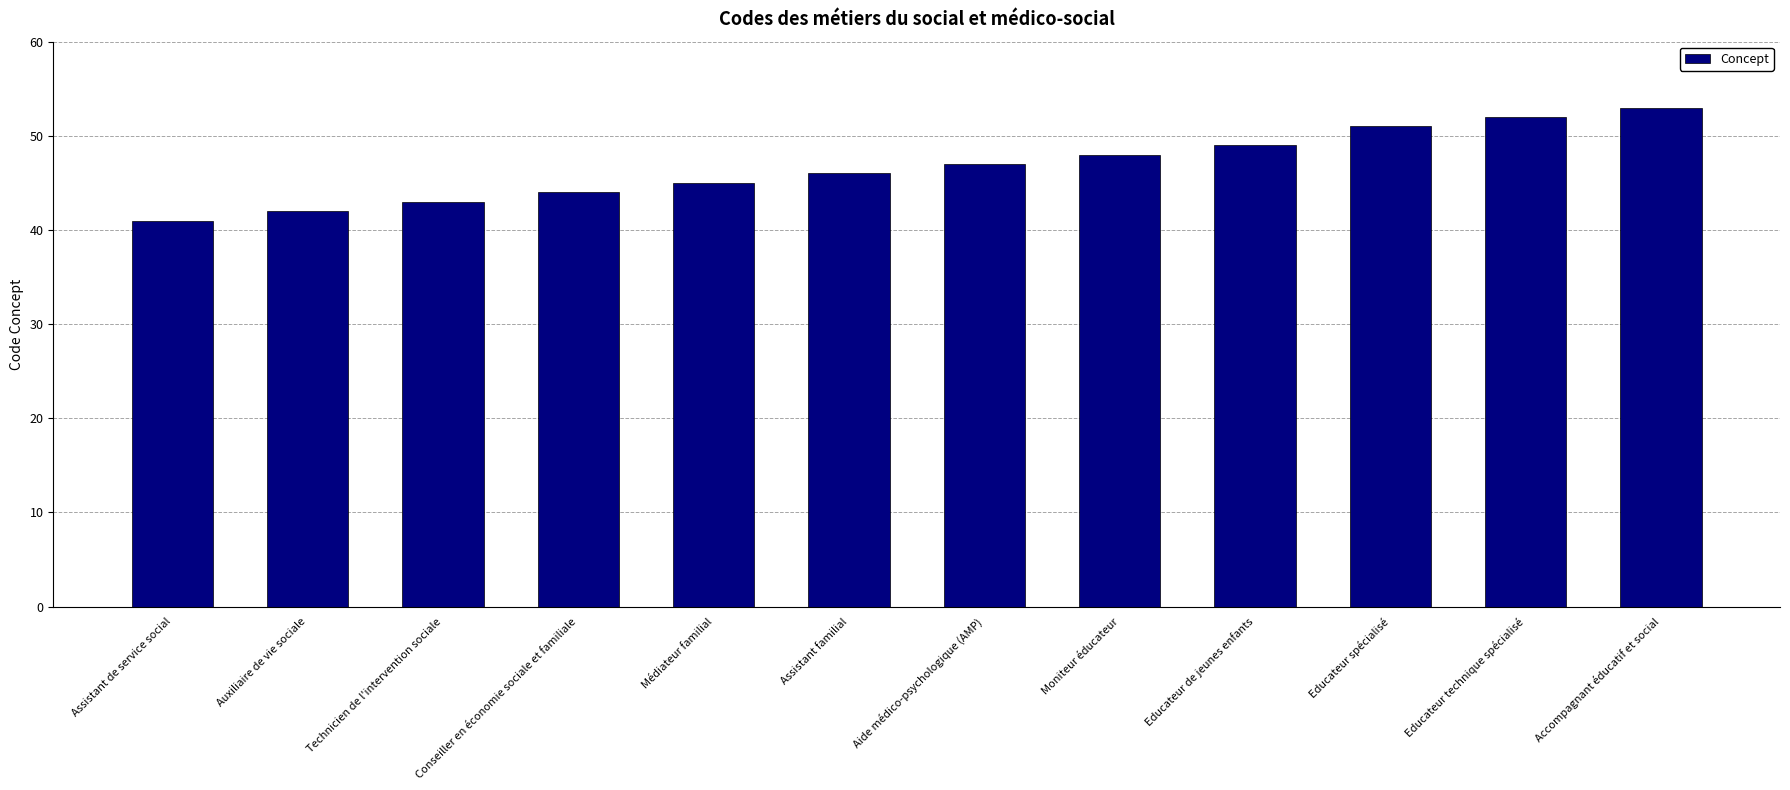

Rank the categories by value from highest to lowest.

Accompagnant éducatif et social, Educateur technique spécialisé, Educateur spécialisé, Educateur de jeunes enfants, Moniteur éducateur, Aide médico-psychologique (AMP), Assistant familial, Médiateur familial, Conseiller en économie sociale et familiale, Technicien de l'intervention sociale, Auxiliaire de vie sociale, Assistant de service social